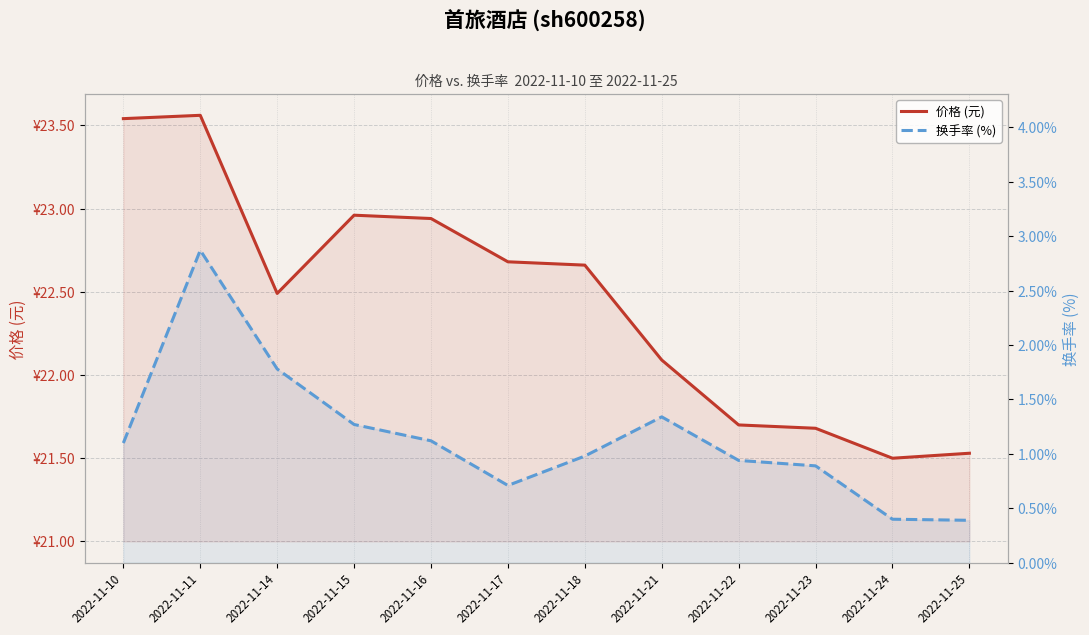

Which series changed the most between 2022-11-14 and 2022-11-15?

换手率 (%)